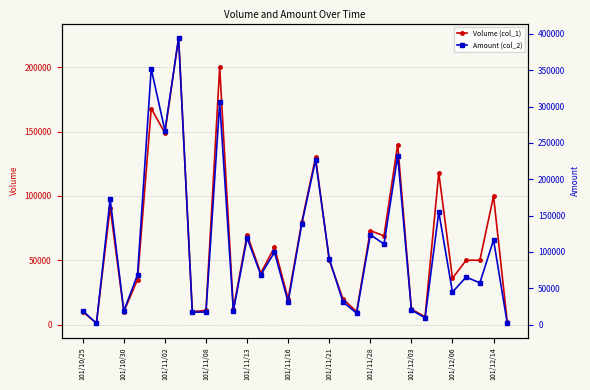

True or false: Volume (col_1) has more than 1 points higher than both neighbors.

True